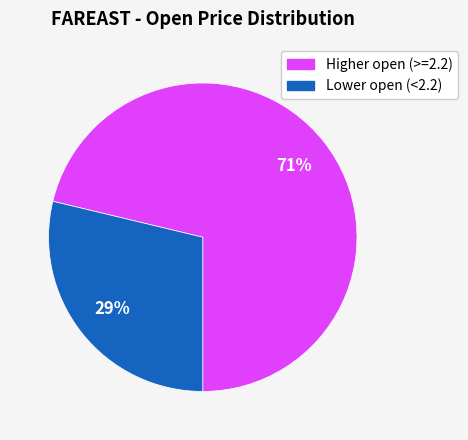

Is there any slice that represents more than half of the pie?

Yes